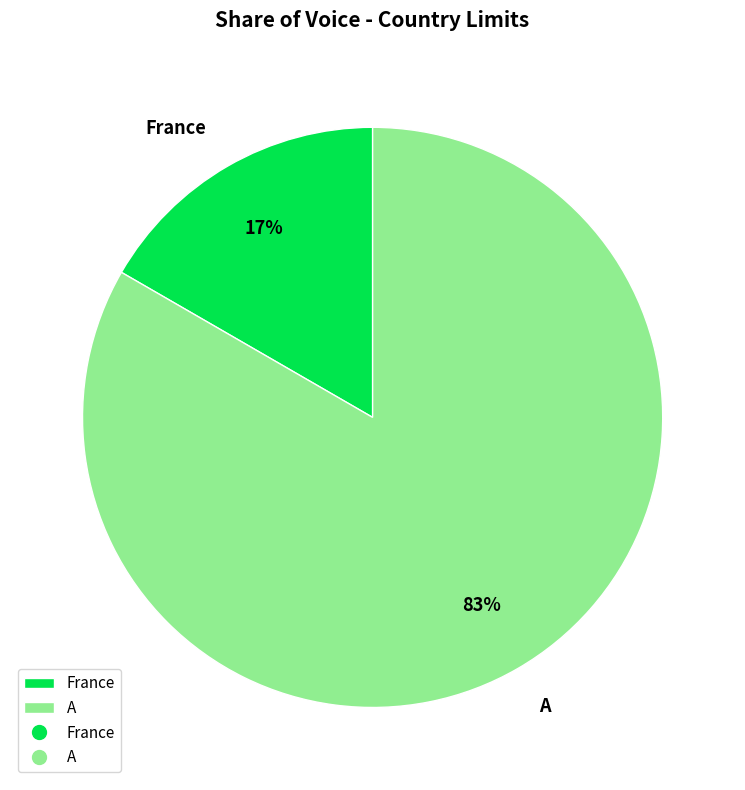

Is the sum of France and A greater than half?

Yes